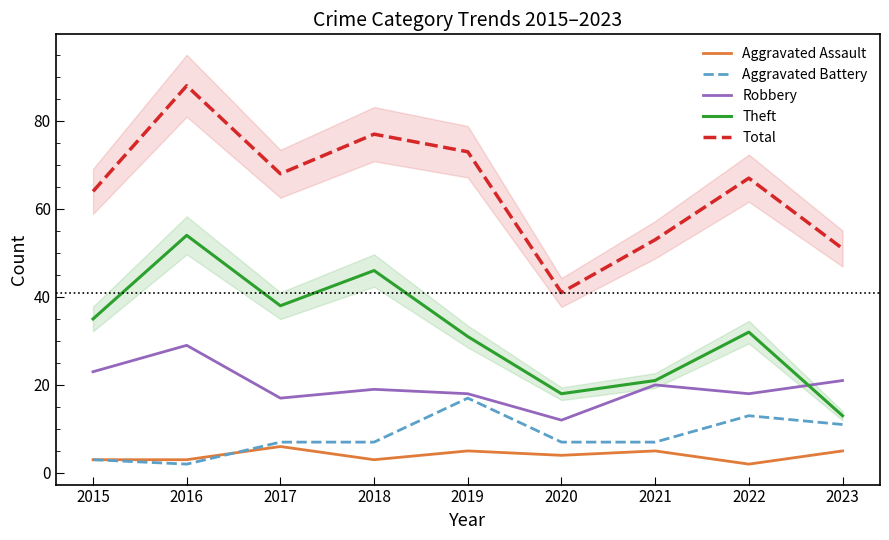

The Total series shows 67 at 2022. True or false?

True